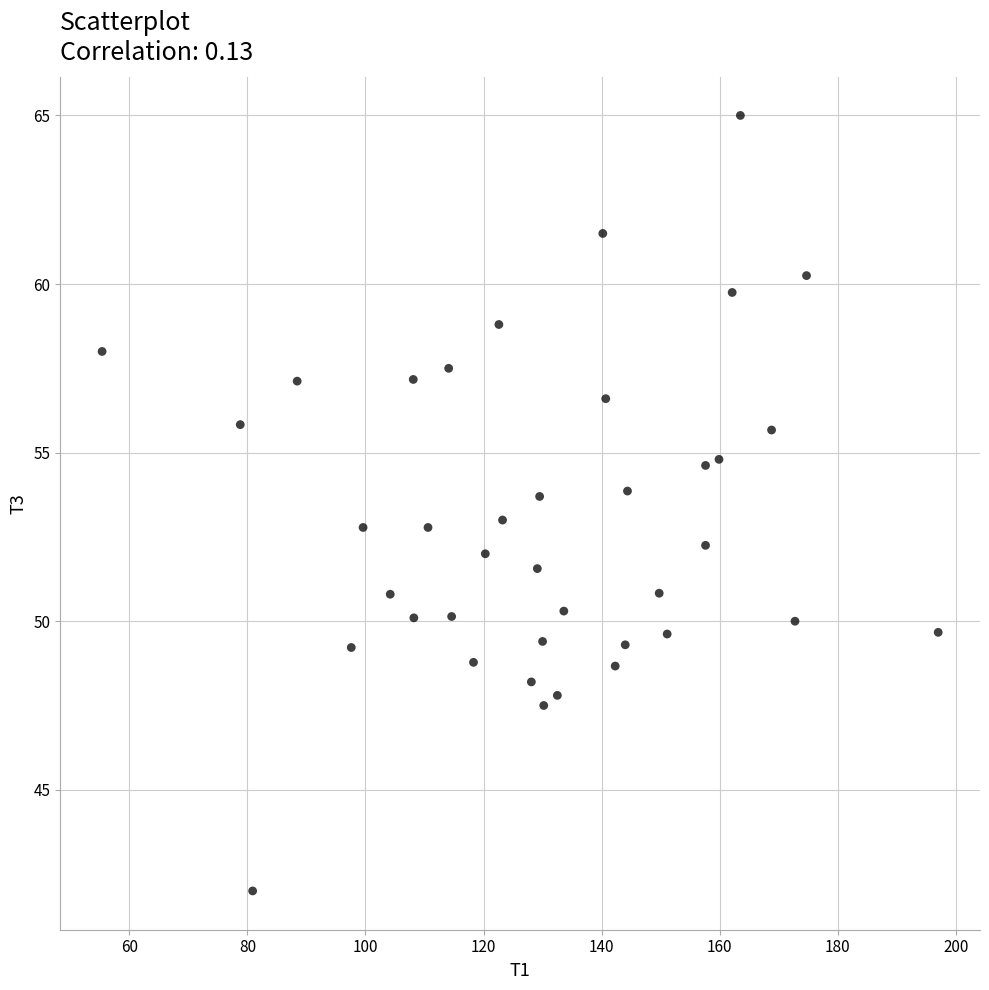

What is the range of X values (max minus min)?

141.6